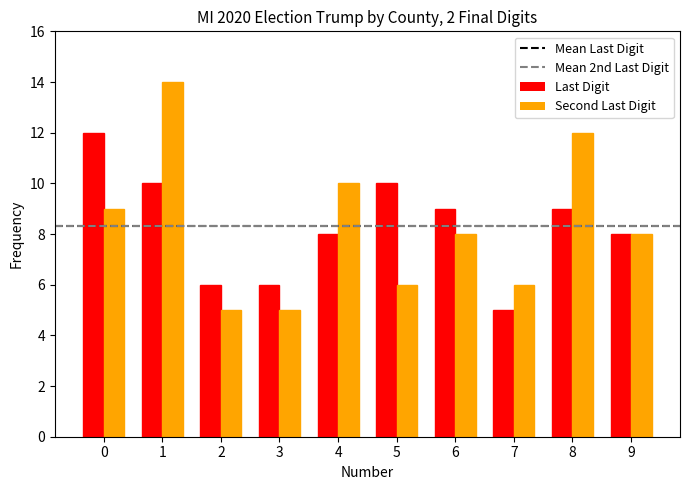

Which series has the largest range (max minus min)?

Second Last Digit